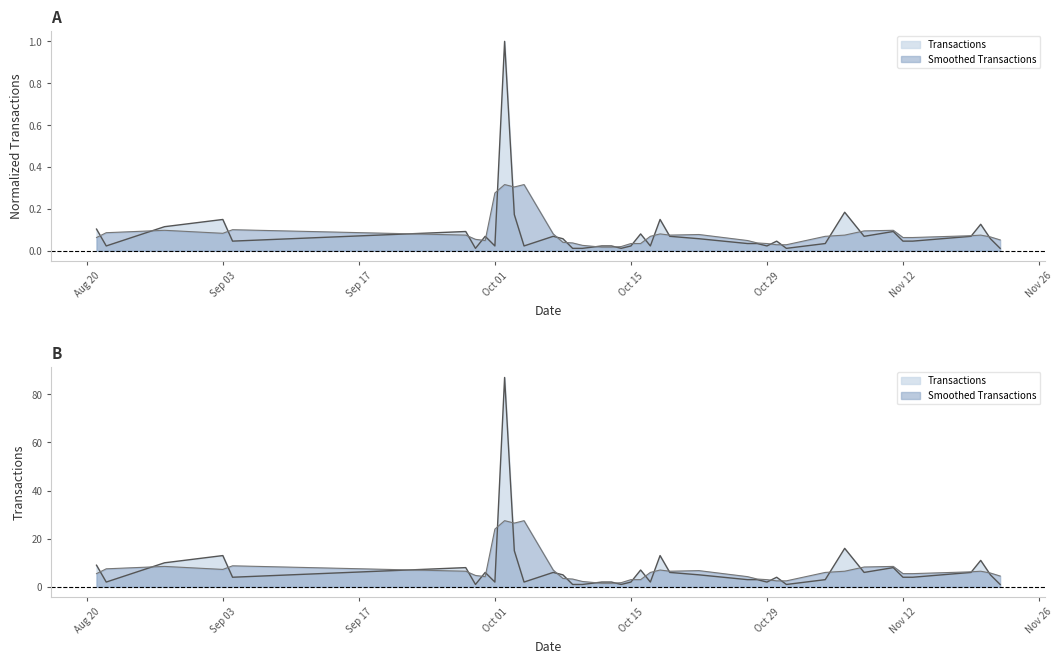

List the labels in order of value, smallest first.

2024-09-29, 2024-10-09, 2024-10-10, 2024-10-14, 2024-10-31, 2024-11-22, 2024-08-22, 2024-10-01, 2024-10-04, 2024-10-12, 2024-10-13, 2024-10-15, 2024-10-17, 2024-10-29, 2024-10-27, 2024-10-28, 2024-11-04, 2024-09-04, 2024-10-30, 2024-11-12, 2024-11-13, 2024-10-08, 2024-10-22, 2024-11-21, 2024-09-30, 2024-10-07, 2024-10-19, 2024-11-08, 2024-11-19, 2024-10-16, 2024-09-28, 2024-11-11, 2024-08-21, 2024-08-28, 2024-11-20, 2024-09-03, 2024-10-18, 2024-10-03, 2024-11-06, 2024-10-02